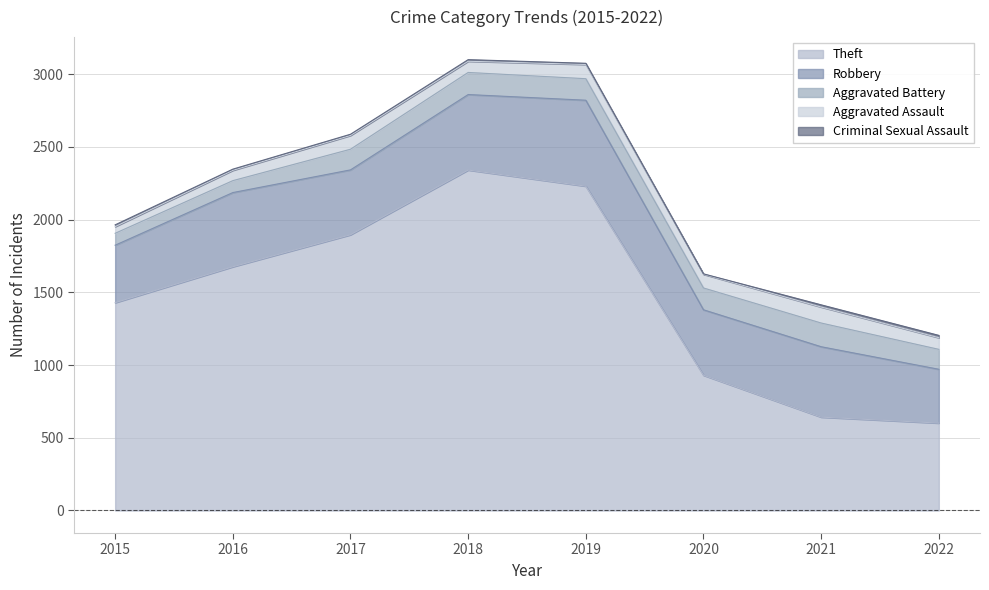

What is the maximum value shown in the chart?

2341